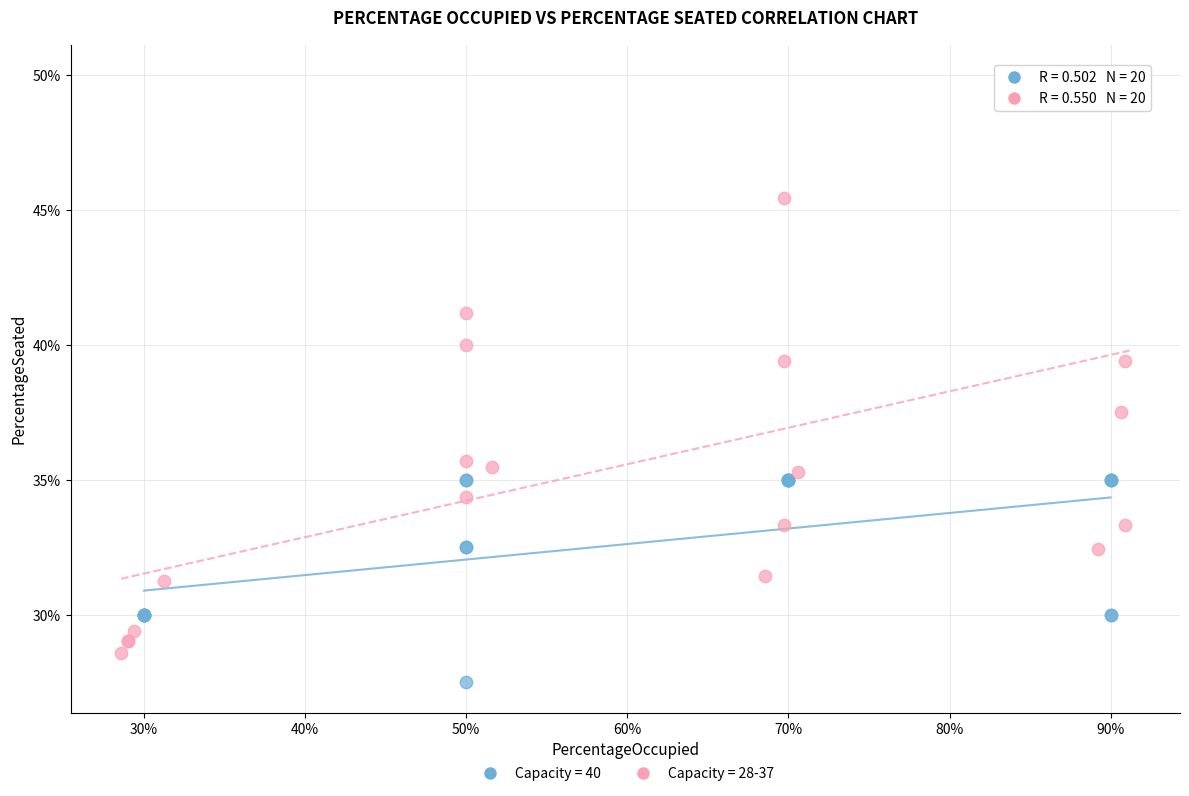

Which series contains the lowest Y value?

Capacity = 40